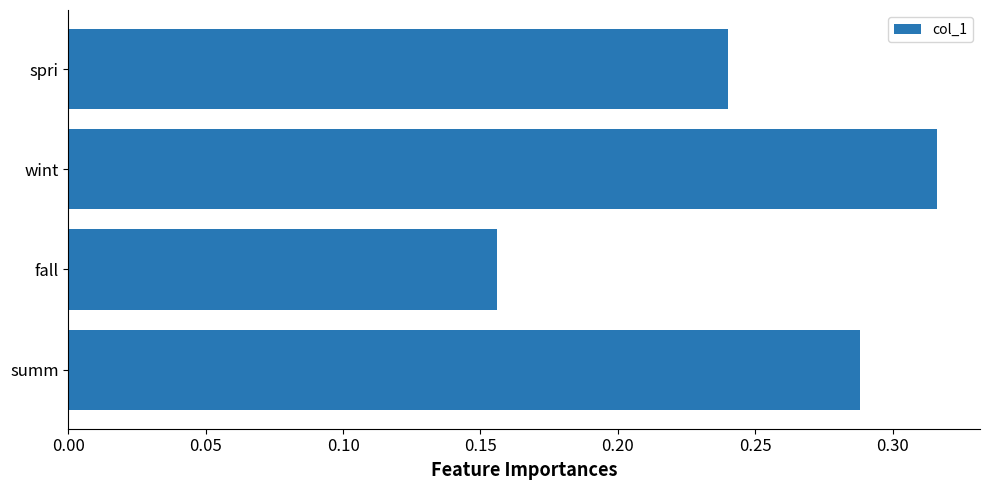

What is the sum of all values?

1.0